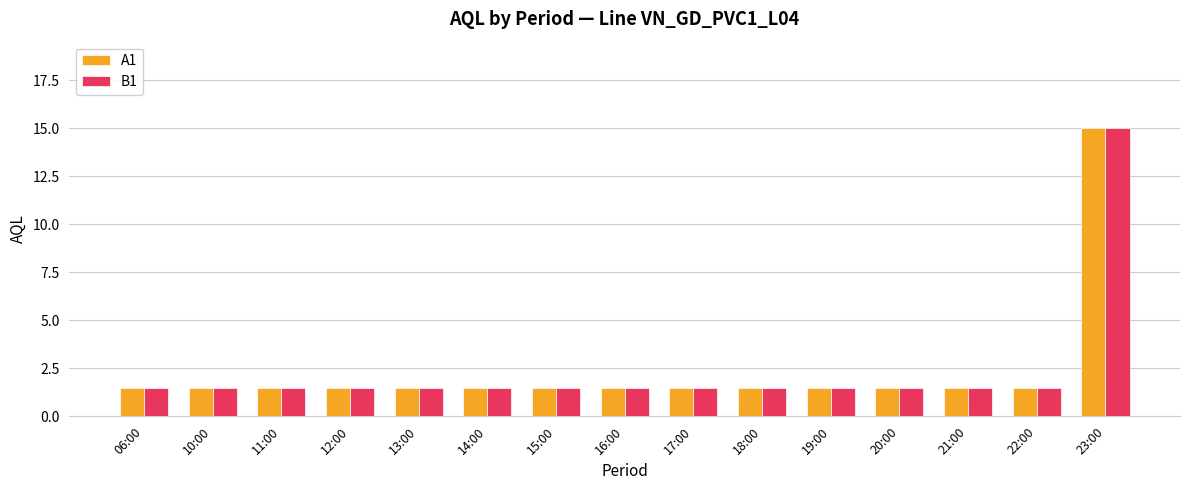

What are all the series names shown in the legend?

A1, B1